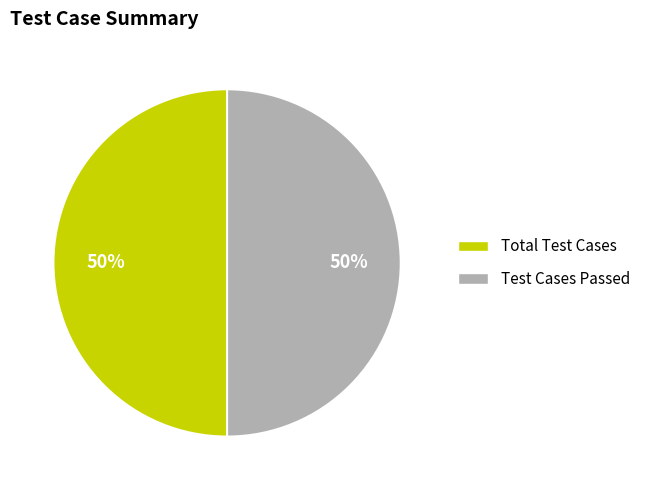

Count the number of slices in the pie.

2